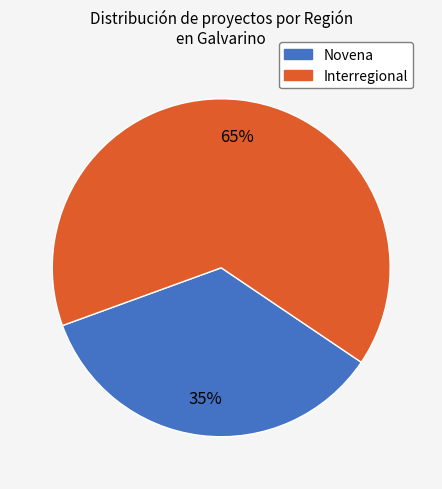

Count the number of slices in the pie.

2